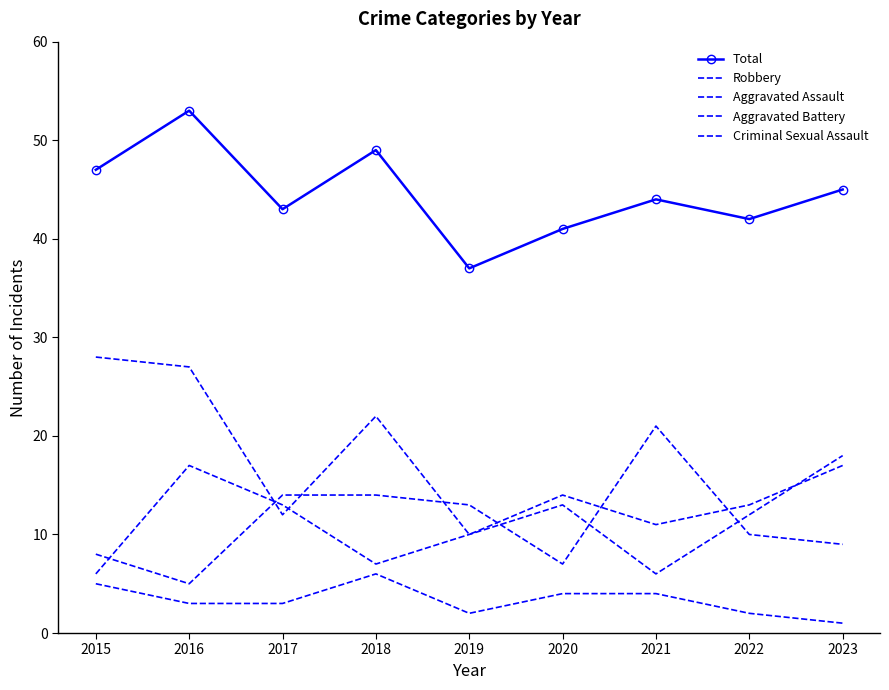

At how many categories does at least one series exceed 48?

2